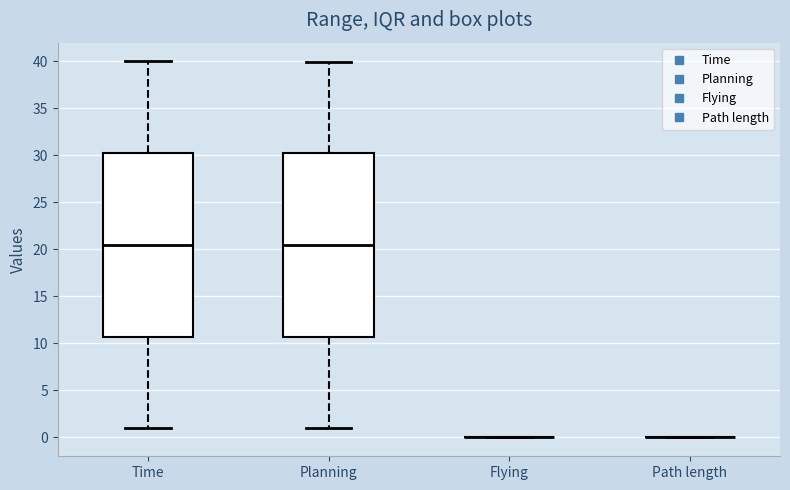

Reading left to right, transcribe this box plot: for each box, give where its median line is, the range the box spans, and where its two whiskers end, as read against the y-axis. The values are not printed on the chart, so give them approximately, as read against the axis.

Time: median 20.5, box 10.5 to 30.0, whiskers 1.0 to 40.0
Planning: median 20.5, box 10.5 to 30.0, whiskers 1.0 to 40.0
Flying: box collapsed to a line at 0.0, whiskers 0.0 to 0.0
Path length: box collapsed to a line at 0.0, whiskers 0.0 to 0.0